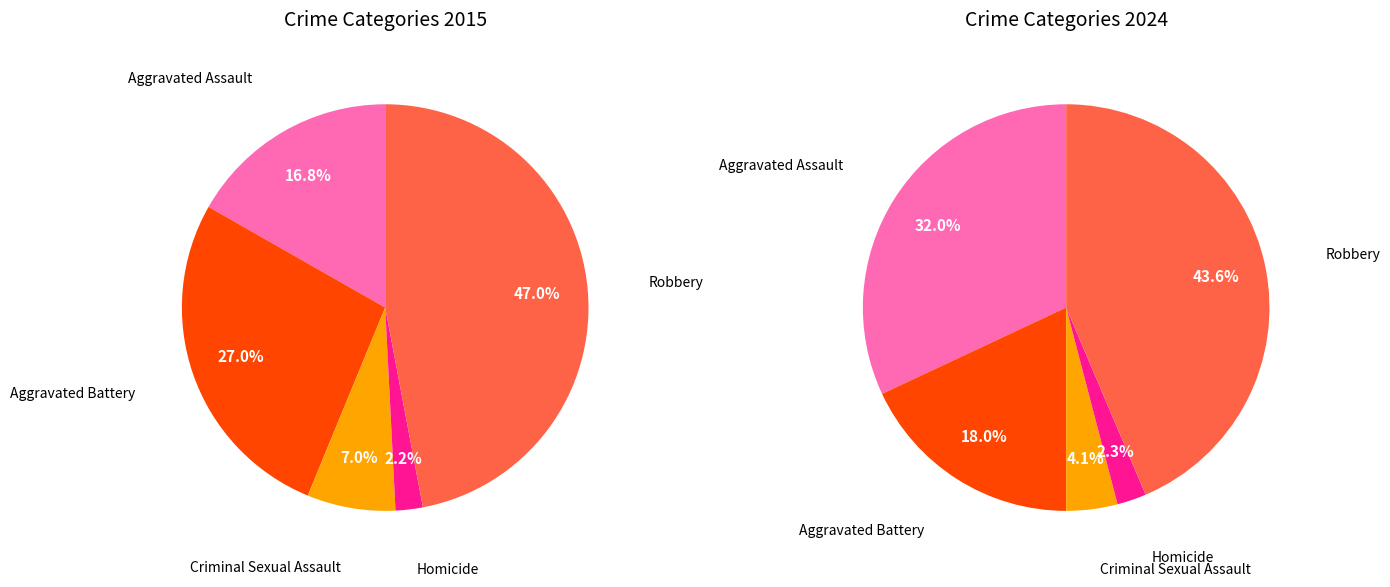

What portion of the pie excludes Aggravated Assault?

83.2%